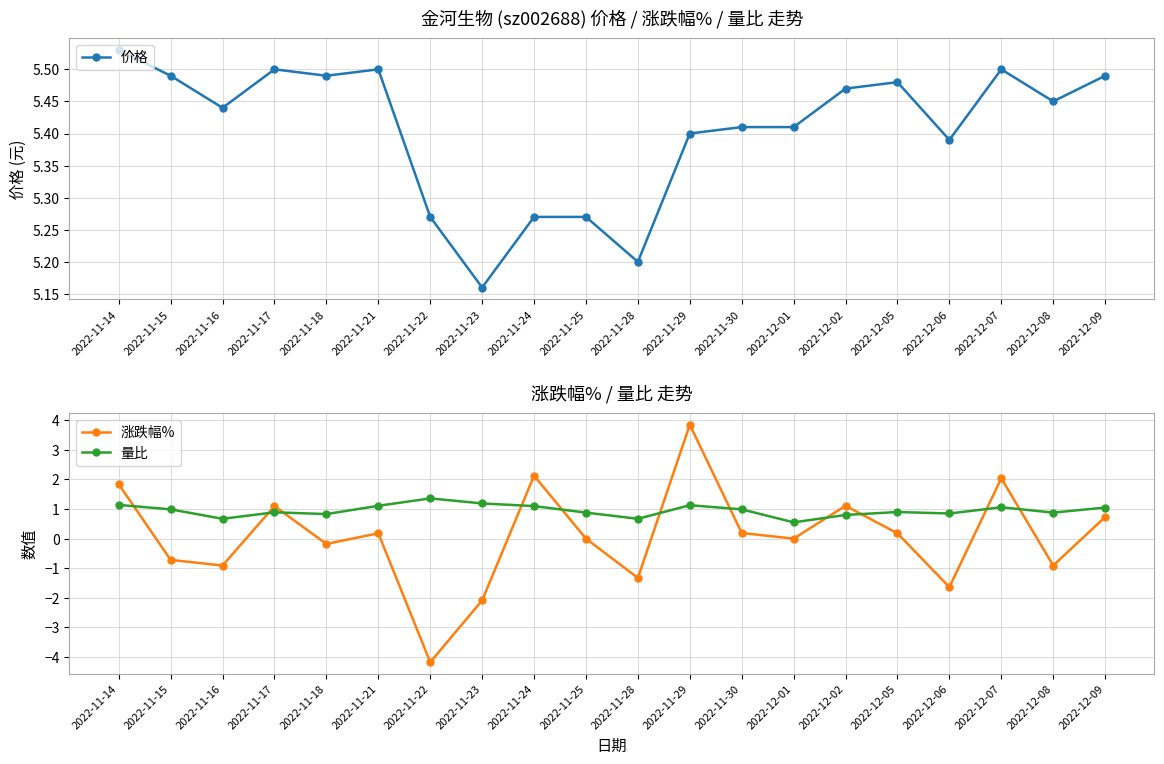

What is the total value across all series at 2022-11-23?

4.3